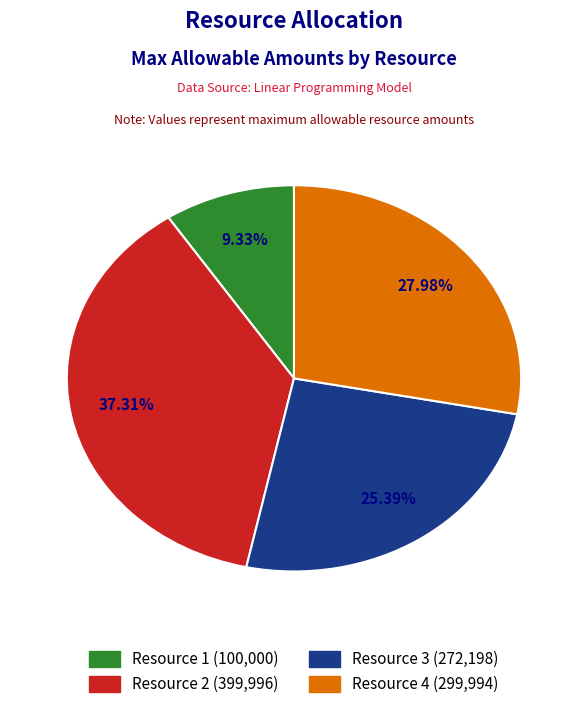

Between Resource 3 and Resource 2, which is larger?

Resource 2